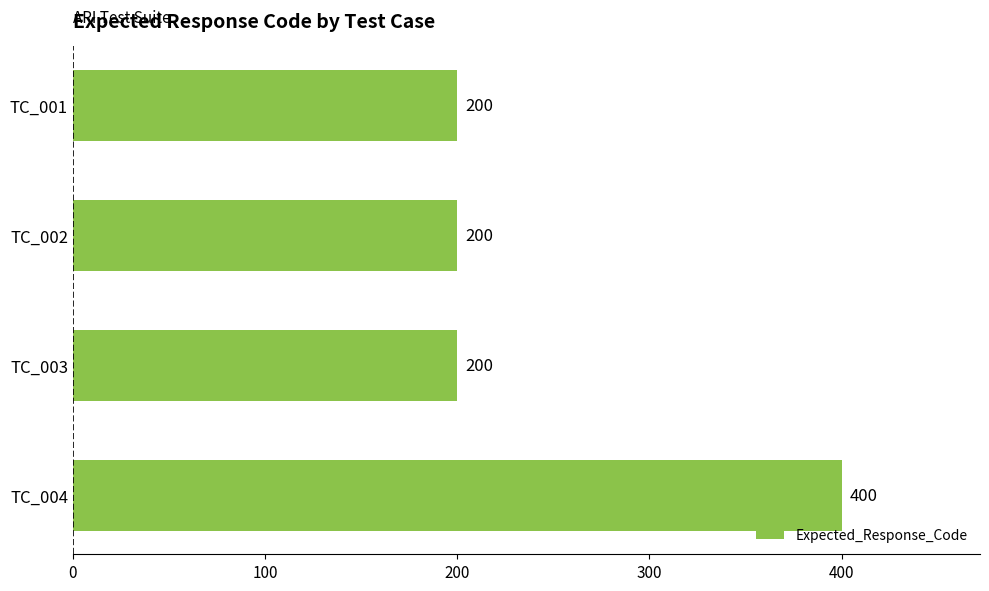

Count the values in the range 200 to 400.

4